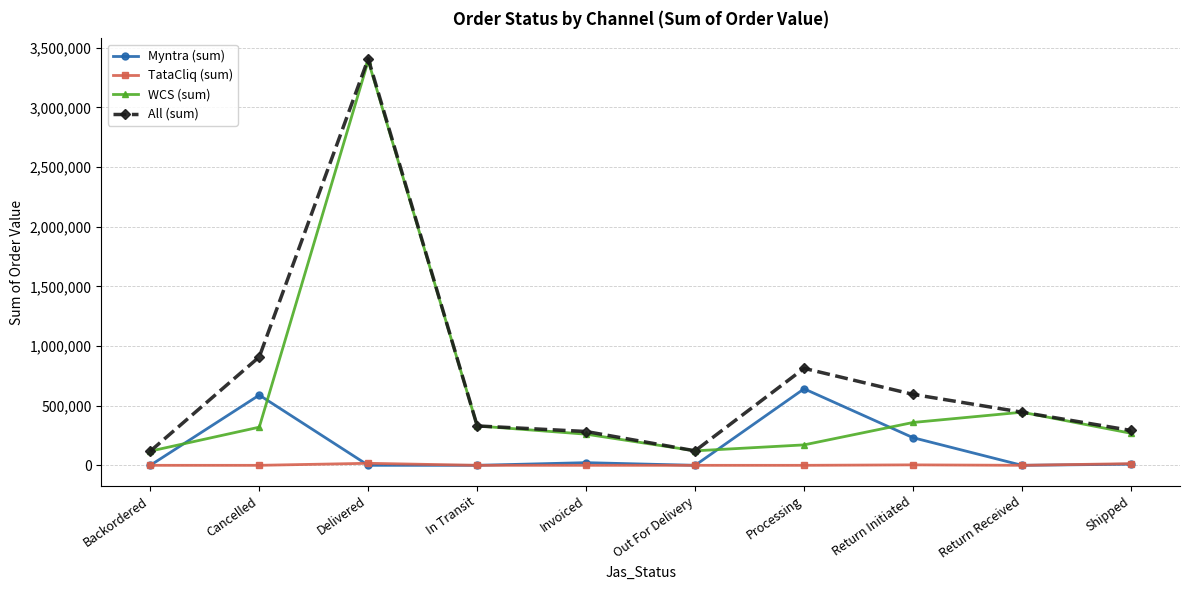

Which label corresponds to the largest value in the chart?

Delivered